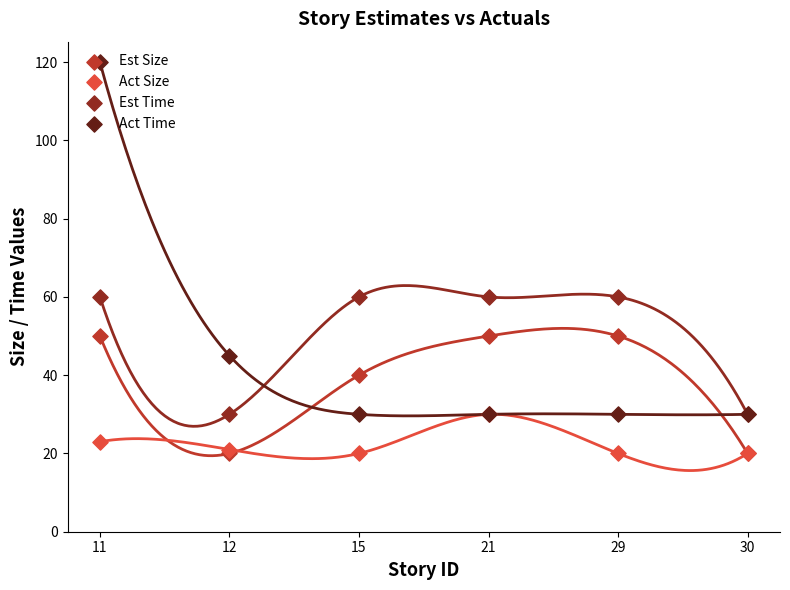

At which category is the sum across all series the highest?

11